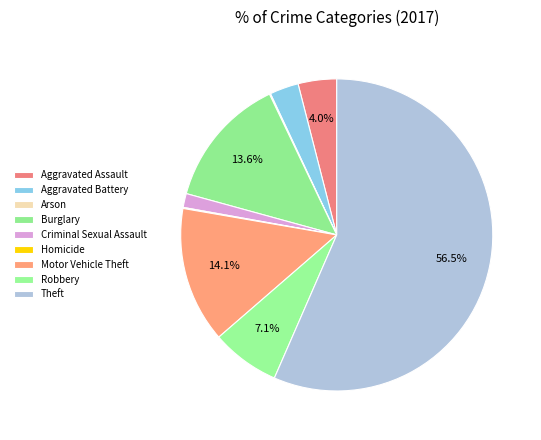

To the nearest percent, what portion does Robbery represent?

7%